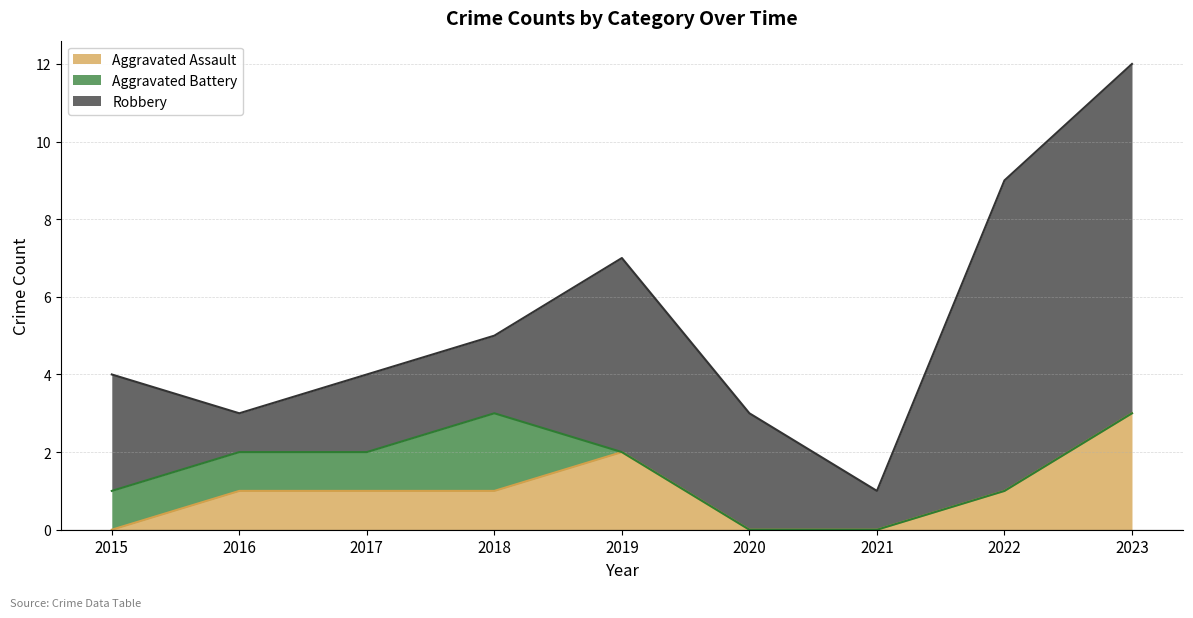

What are all the series names shown in the legend?

Aggravated Assault, Aggravated Battery, Robbery